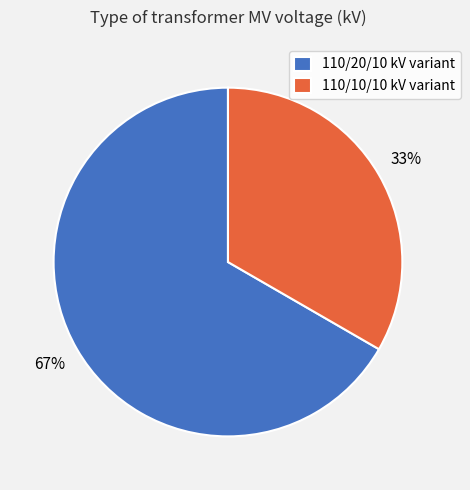

The 110/20/10 kV variant slice represents 67% of the pie. True or false?

True